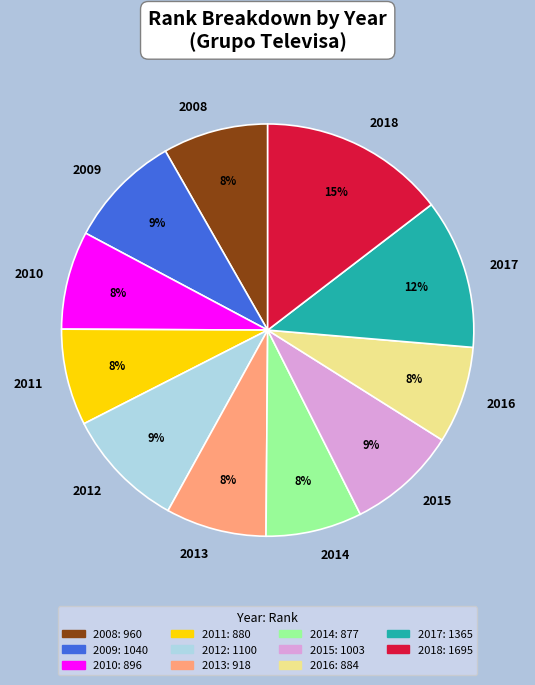

Is the sum of 2010 and 2015 greater than half?

No